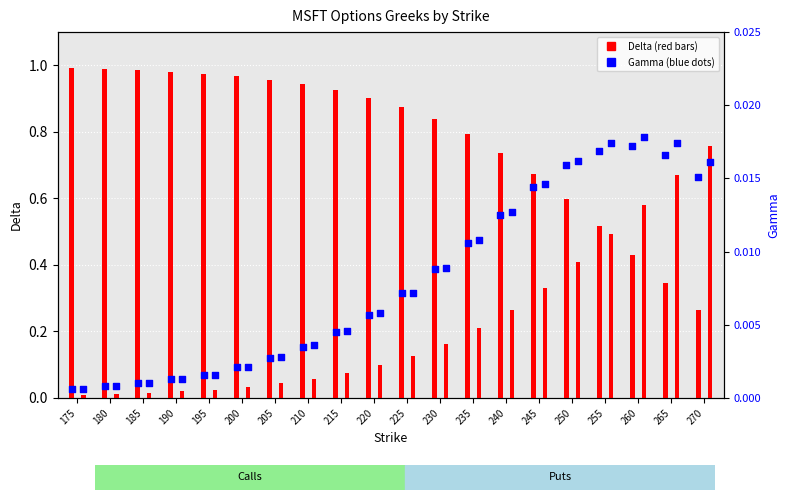

Which series contains the lowest Y value?

Call Gamma